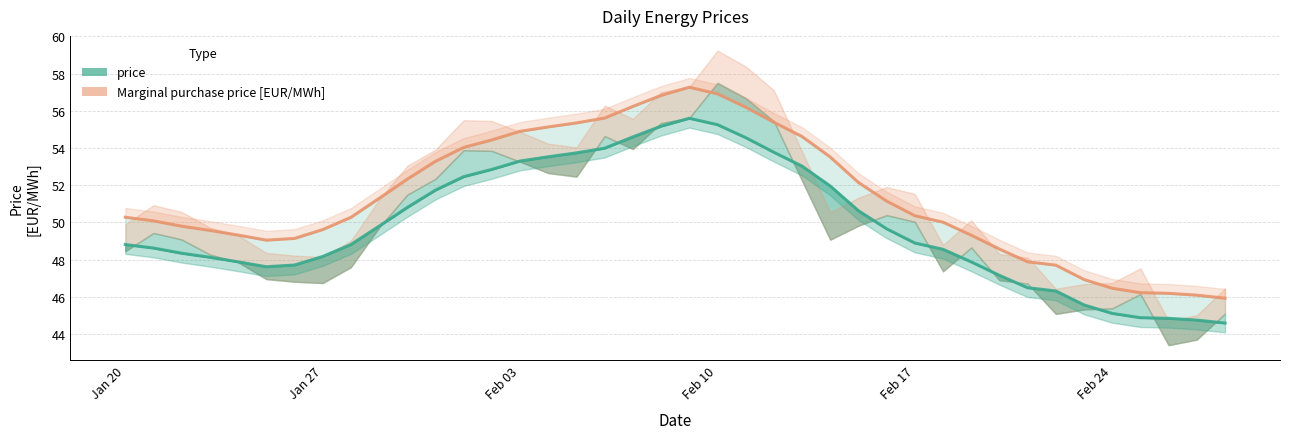

What is the label of the 4th point from the left?

Feb 10